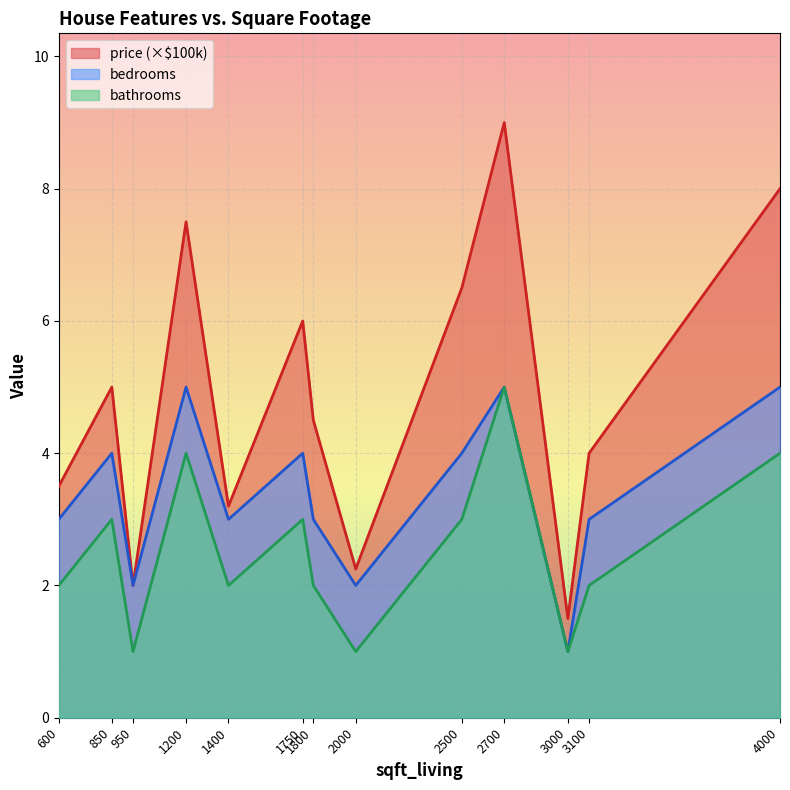

Does the chart display data point markers on the line(s)?

No